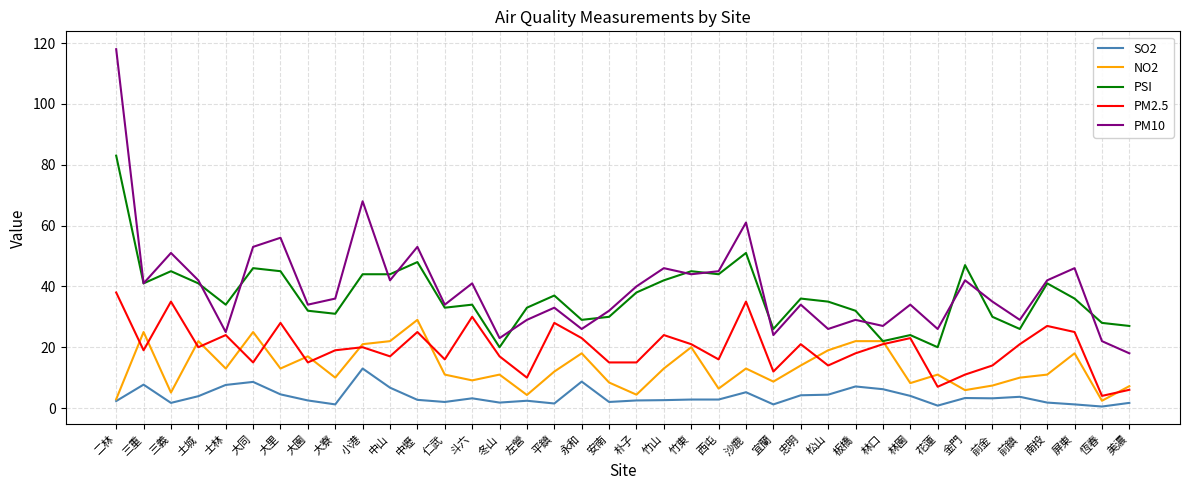

True or false: PM10 and NO2 cross at least once.

False